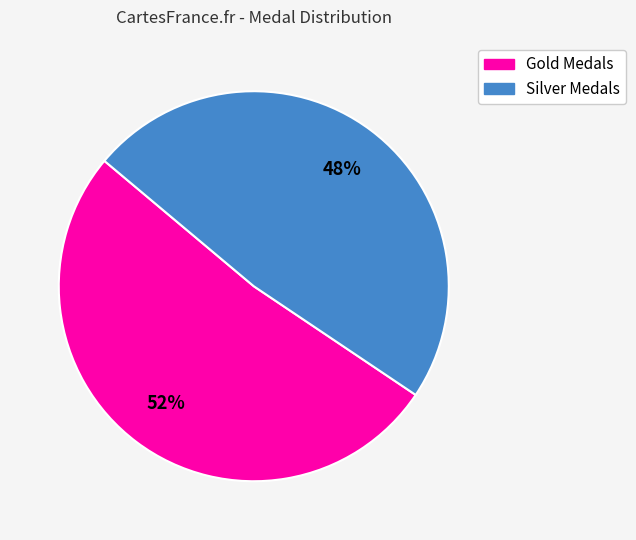

To the nearest percent, what is the average slice percentage?

50%